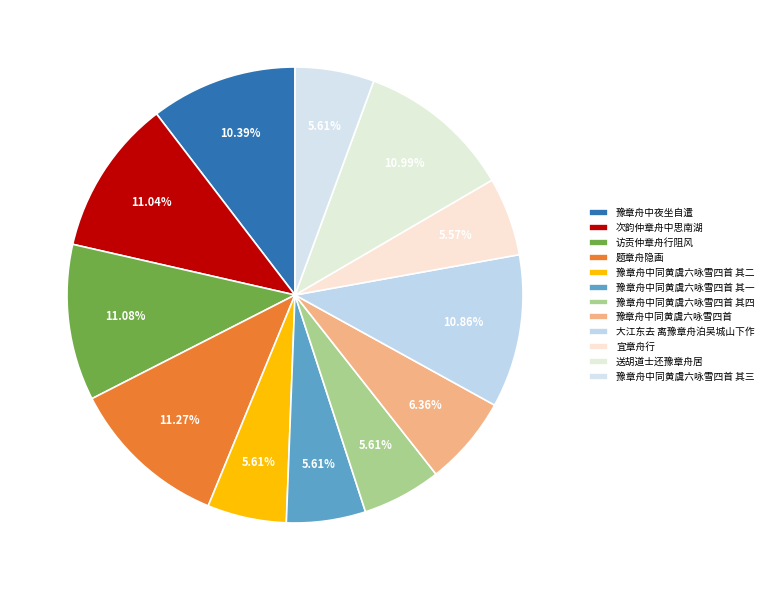

What portion of the pie excludes 豫章舟中夜坐自遣?

89.6%